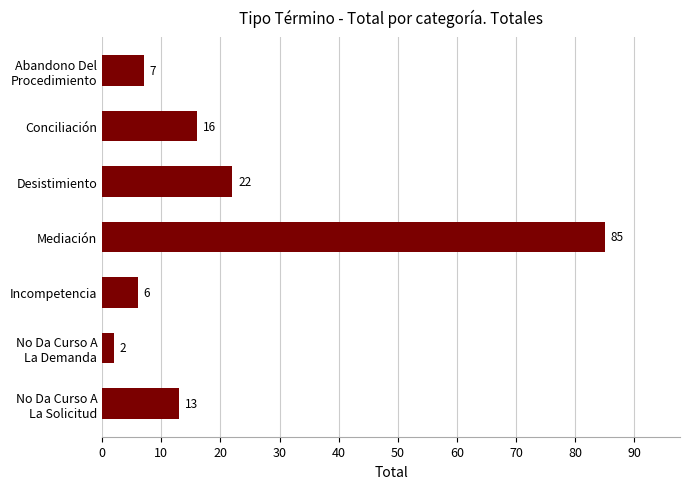

Reading bottom to top, transcribe all the data shown in this chart.

13	2	6	85	22	16	7